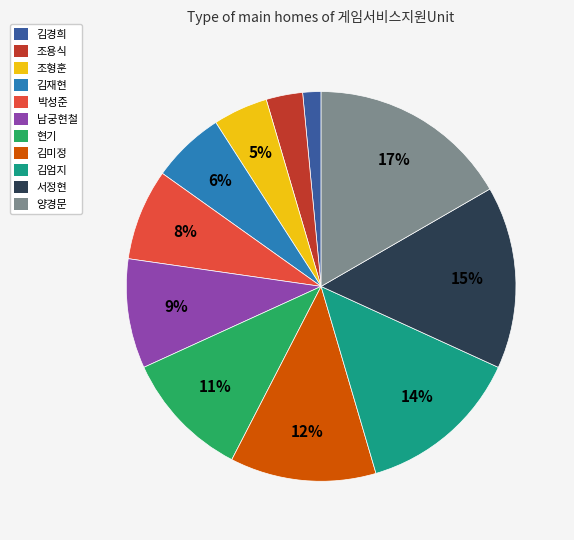

To the nearest percent, what portion does 김재현 represent?

6%